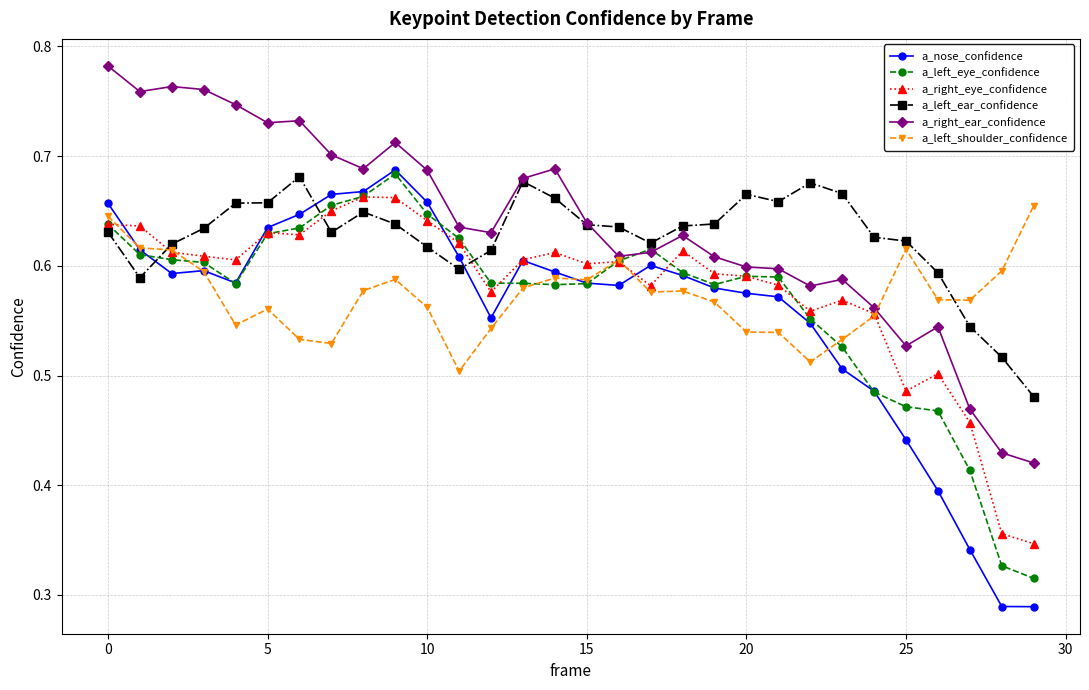

Which series has the widest spread of values?

a_nose_confidence